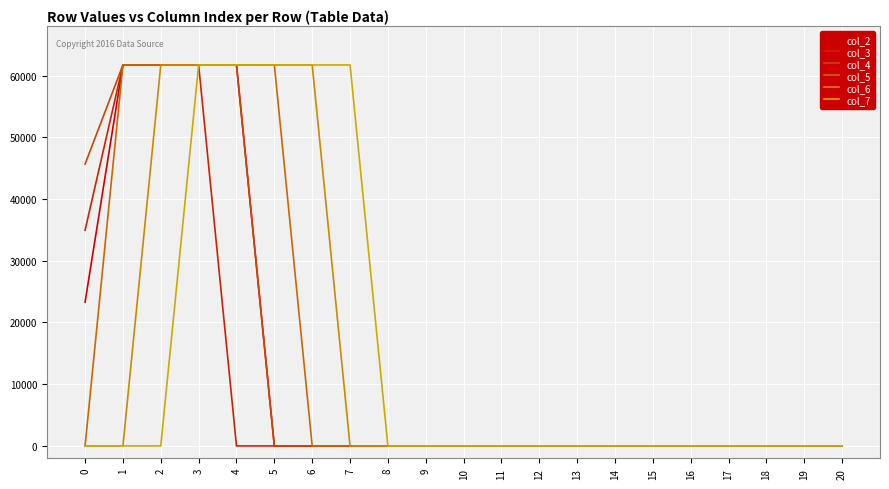

True or false: col_7 and col_4 cross at least once.

False